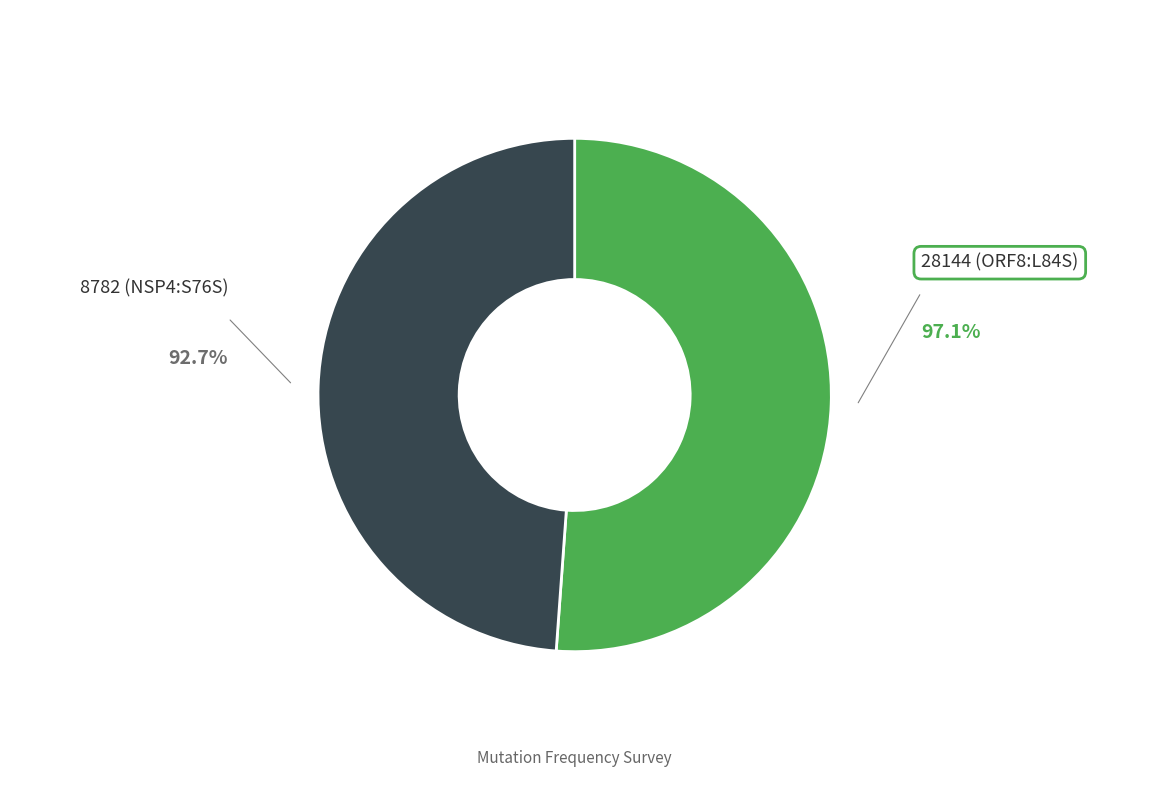

Does any single category account for the majority?

Yes